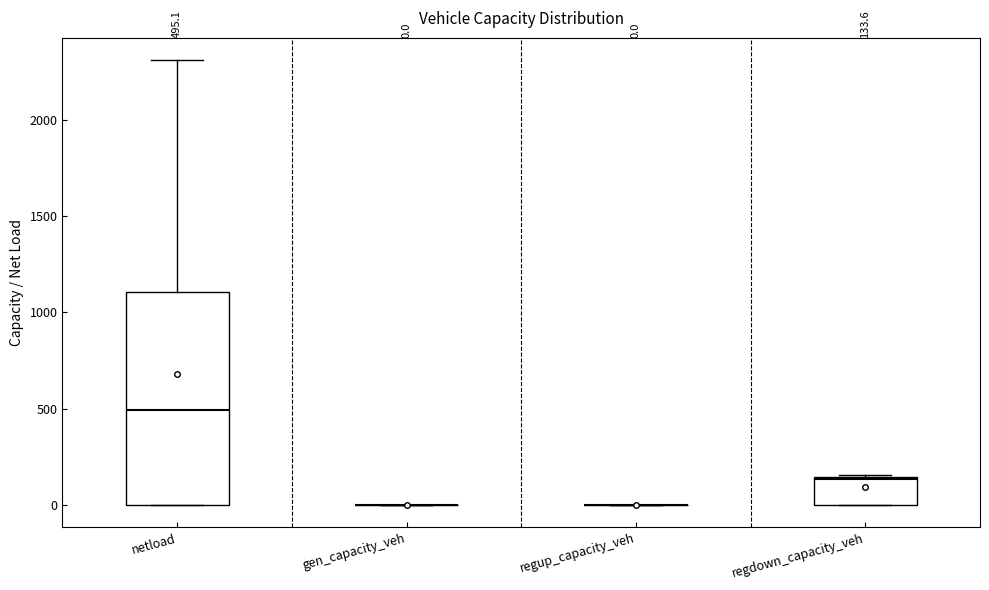

Comparing the boxes themselves (not the whiskers), which one is the tallest?

netload